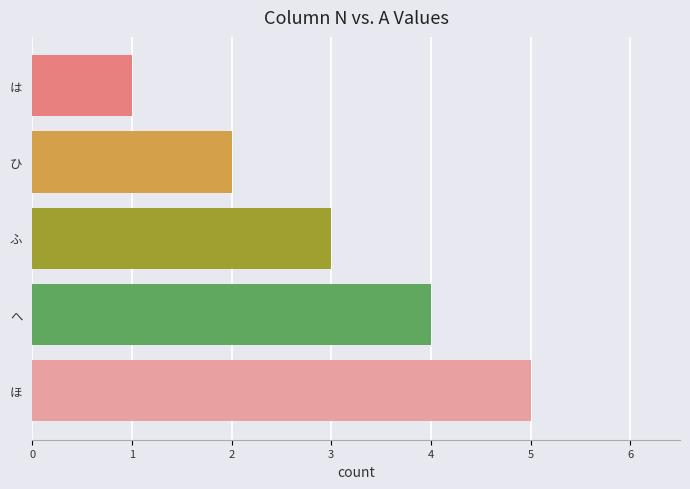

What is the average value?

3